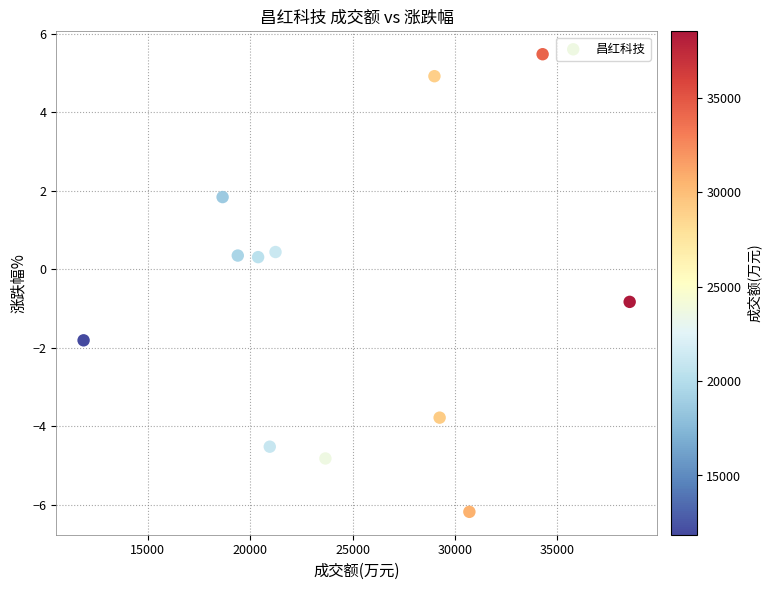

What is the average Y value?

-0.7